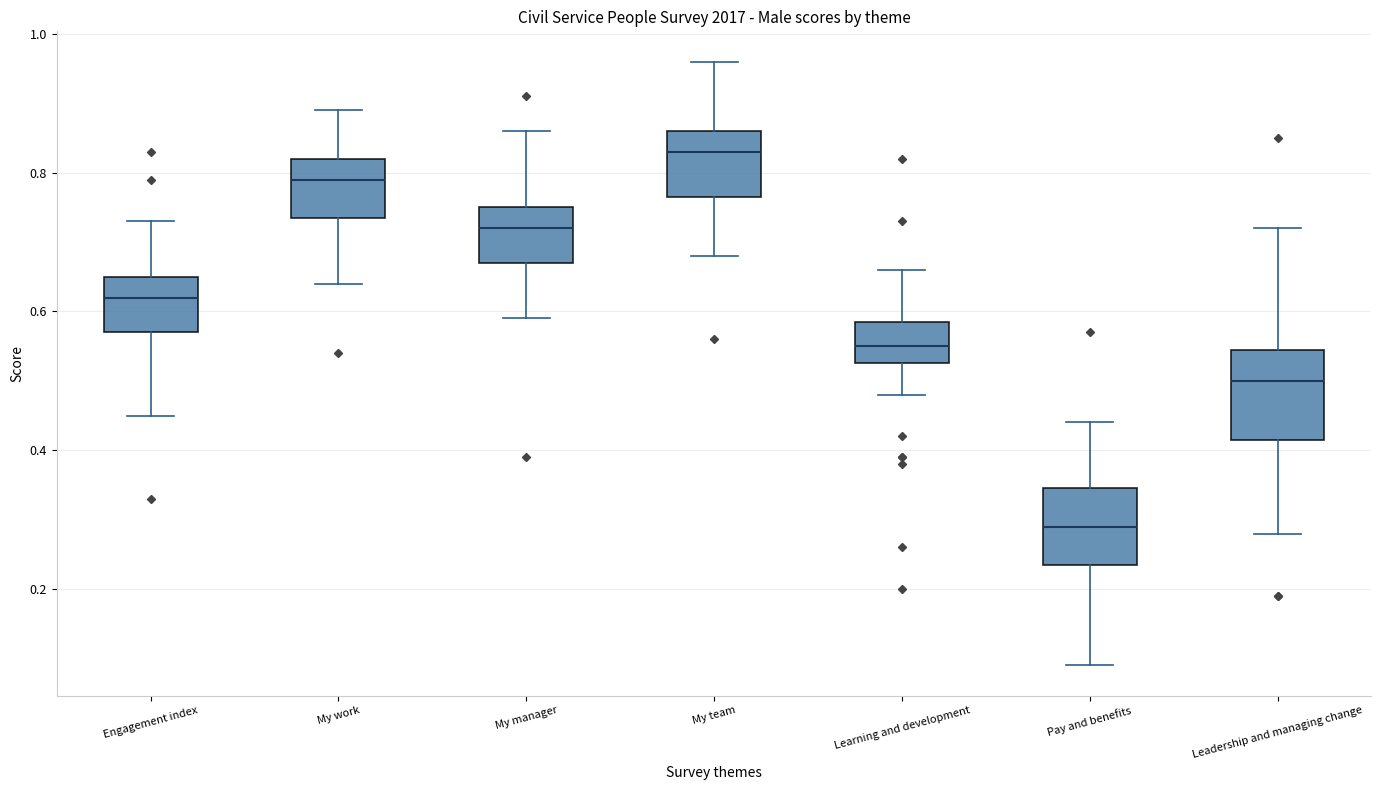

Where is the upper edge of the box for Learning and development on the y-axis? The values are not printed on the chart, so give them approximately, as read against the axis.

0.58